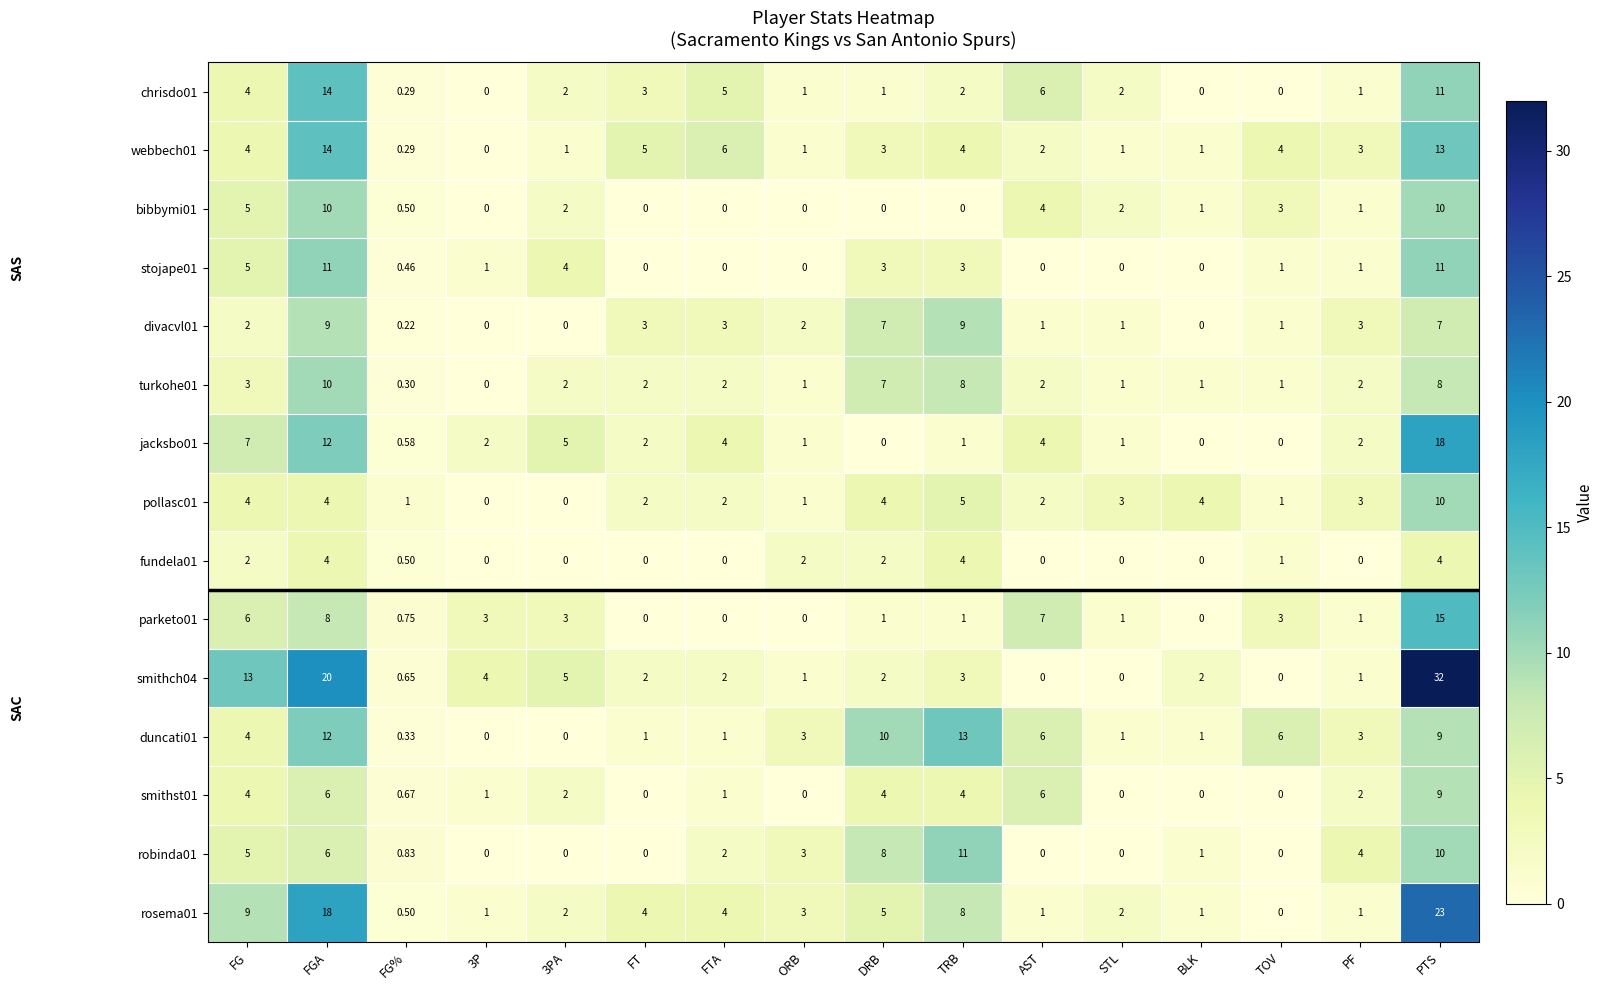

At which category is the sum across all series the highest?

PTS